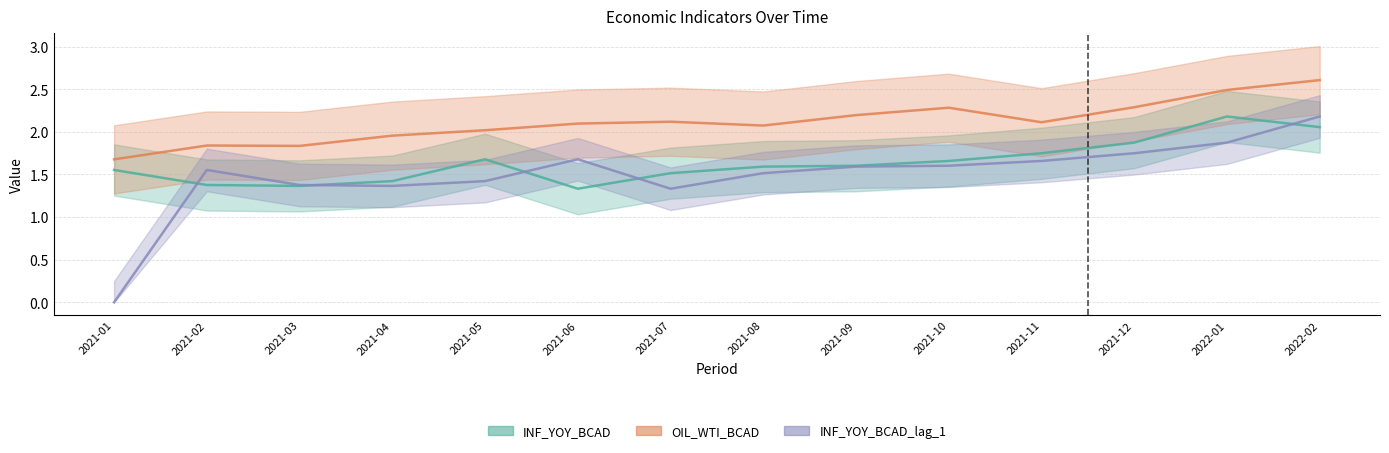

Which series has the largest total across all categories?

OIL_WTI_BCAD